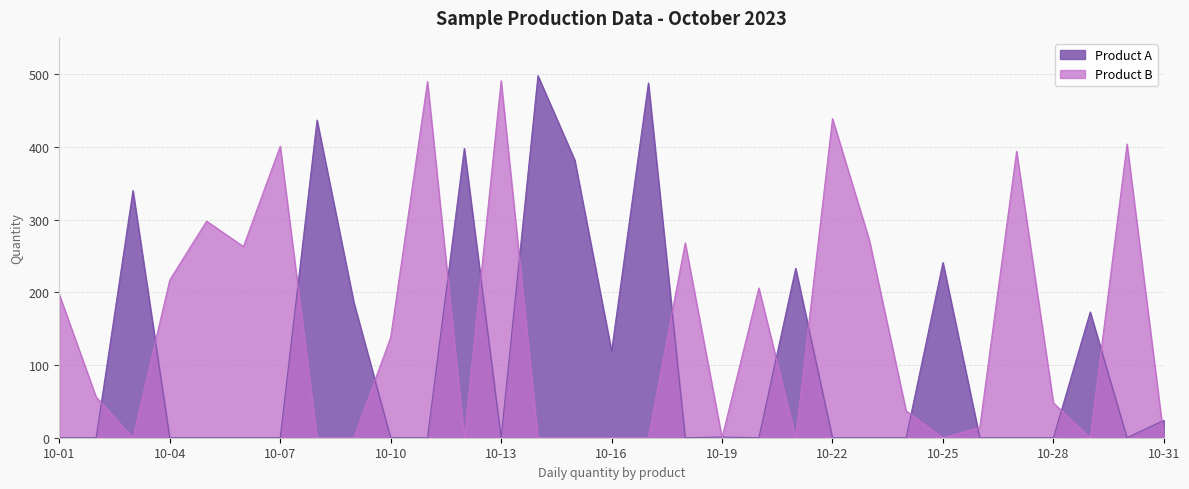

Which series has the largest total across all categories?

Product B